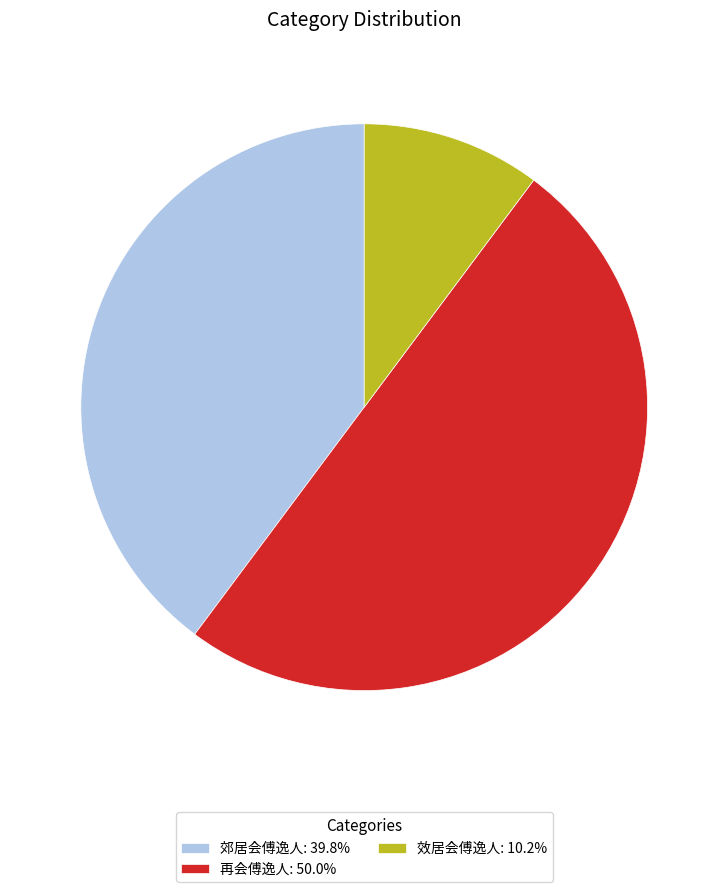

Is the sum of 再会傅逸人: 50.0% and 郊居会傅逸人: 39.8% greater than half?

Yes